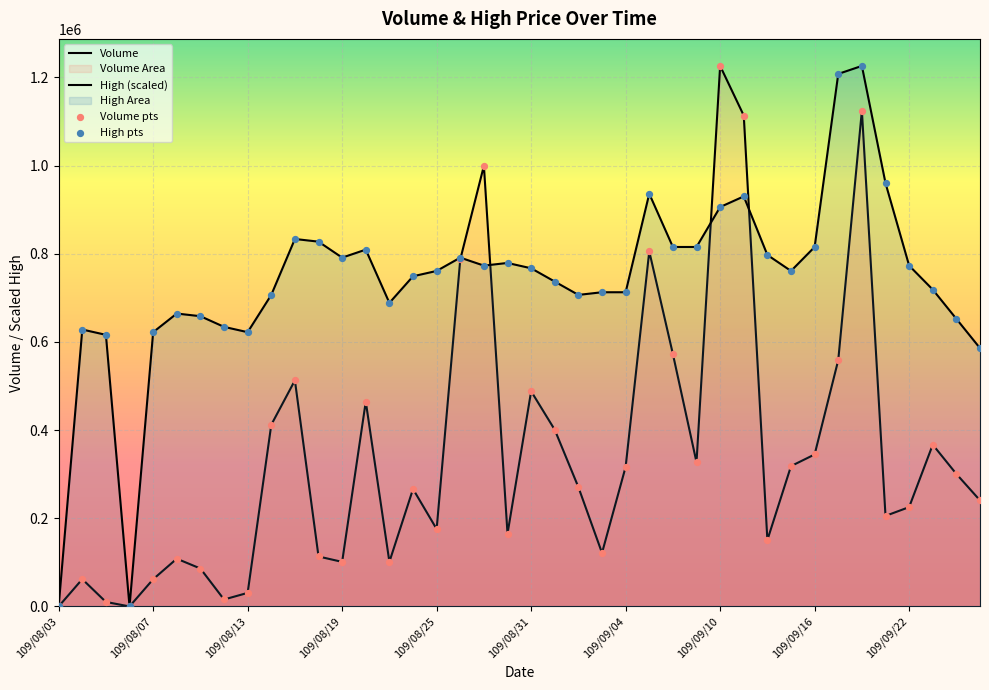

Which series reaches the maximum Y coordinate?

Volume